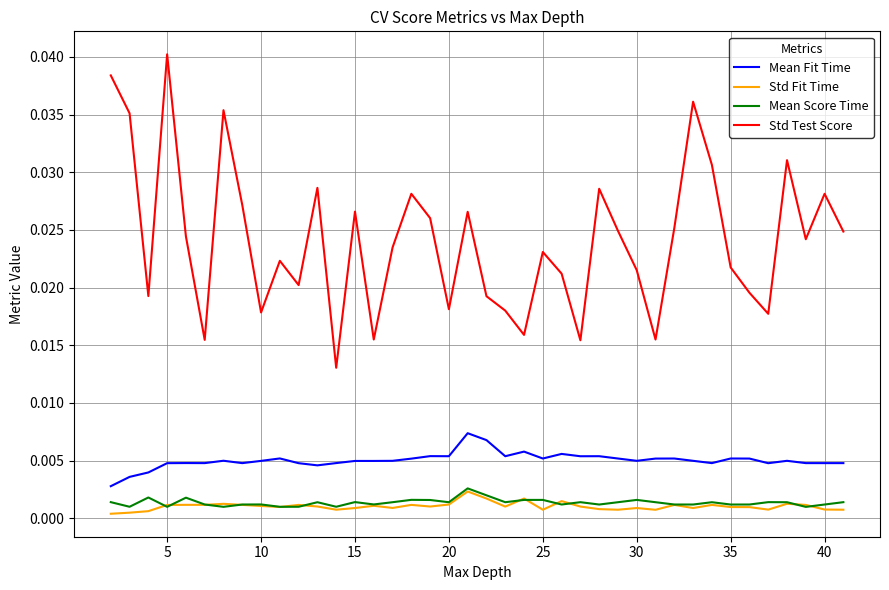

True or false: Std Test Score and Mean Fit Time cross at least once.

False